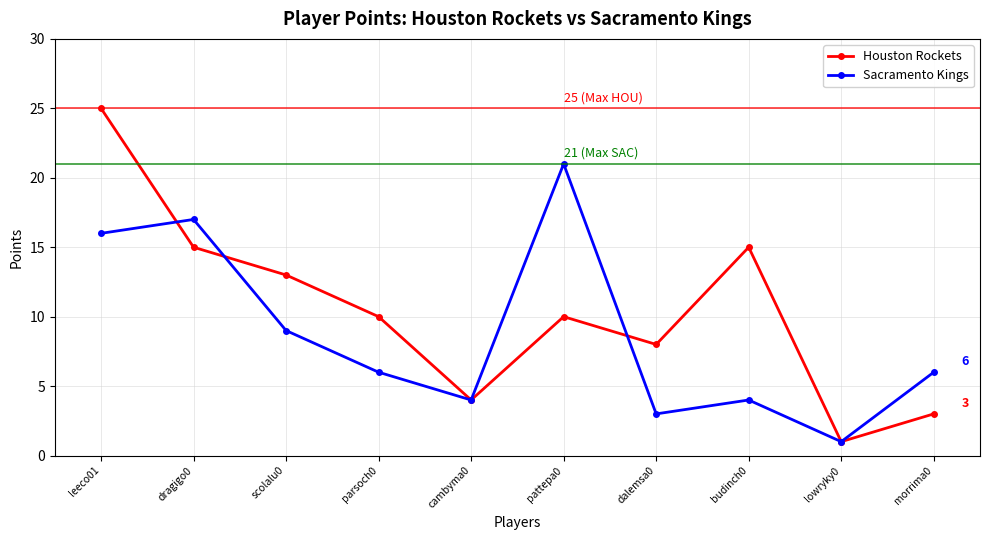

At which category is the sum across all series the highest?

leeco01